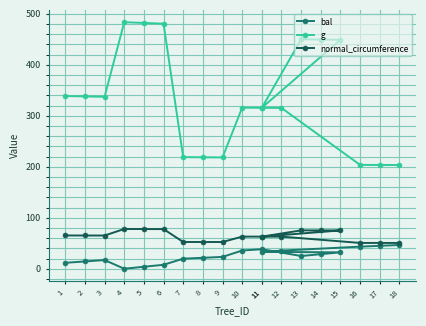

Reading right to left, transcribe all the data shown in this chart.

bal: 46.6	44.9	43.3	35.5	33.0	32.1	28.5	24.9	38.3	35.7	23.2	21.4	19.7	7.7	3.9	0.0	17.0	14.3	11.6
g: 203.4	203.6	203.7	315.4	315.6	449.0	449.5	450.0	315.6	315.9	218.3	218.6	218.9	480.7	482.1	483.5	337.3	338.0	338.7
normal_circumference: 50.6	50.6	50.6	63.0	63.0	75.1	75.2	75.2	63.0	63.0	52.4	52.4	52.5	77.7	77.8	78.0	65.1	65.2	65.2